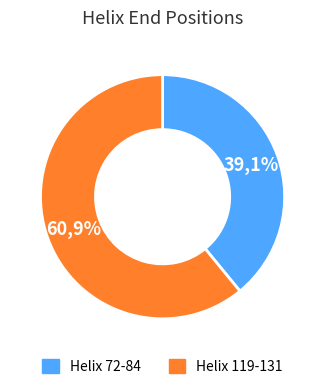

The Helix 119-131 slice represents 61% of the pie. True or false?

True